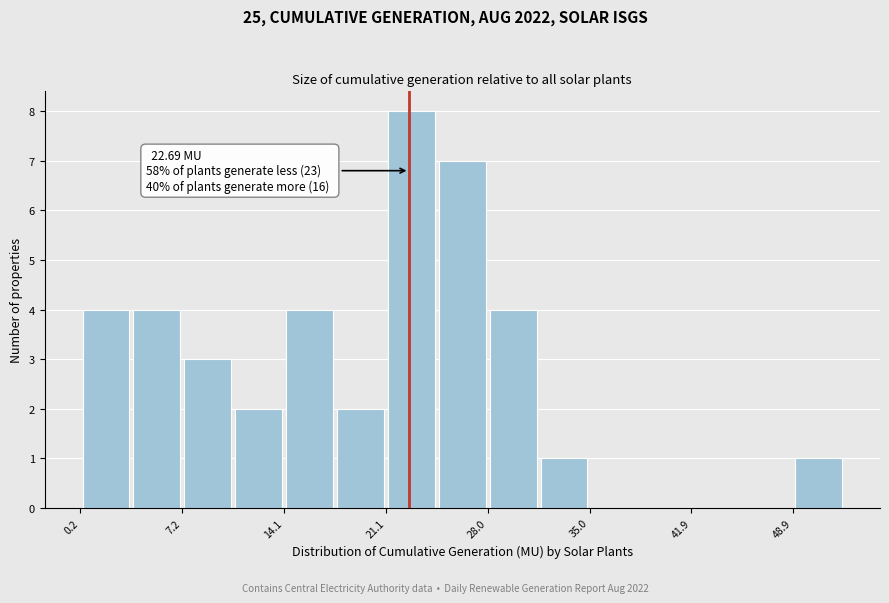

Read against the x-axis, roughly where is the centre of the tallest bar?

23